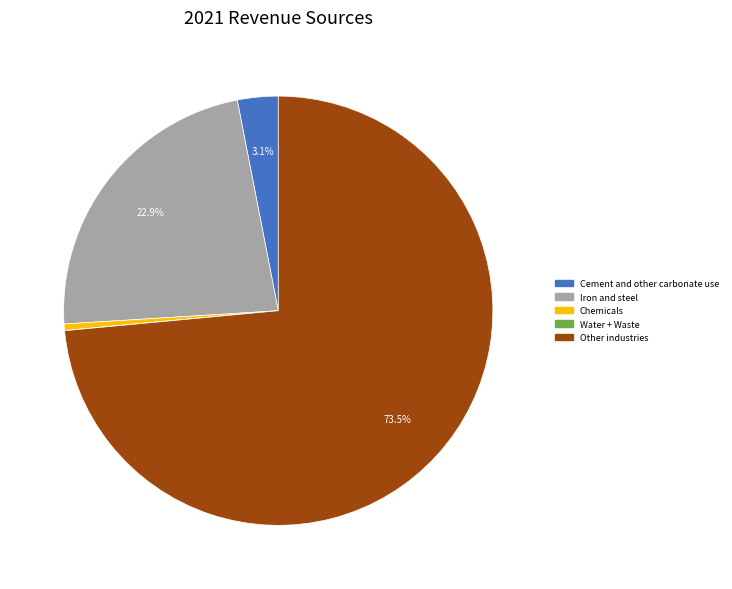

Is there a majority slice in this chart?

Yes